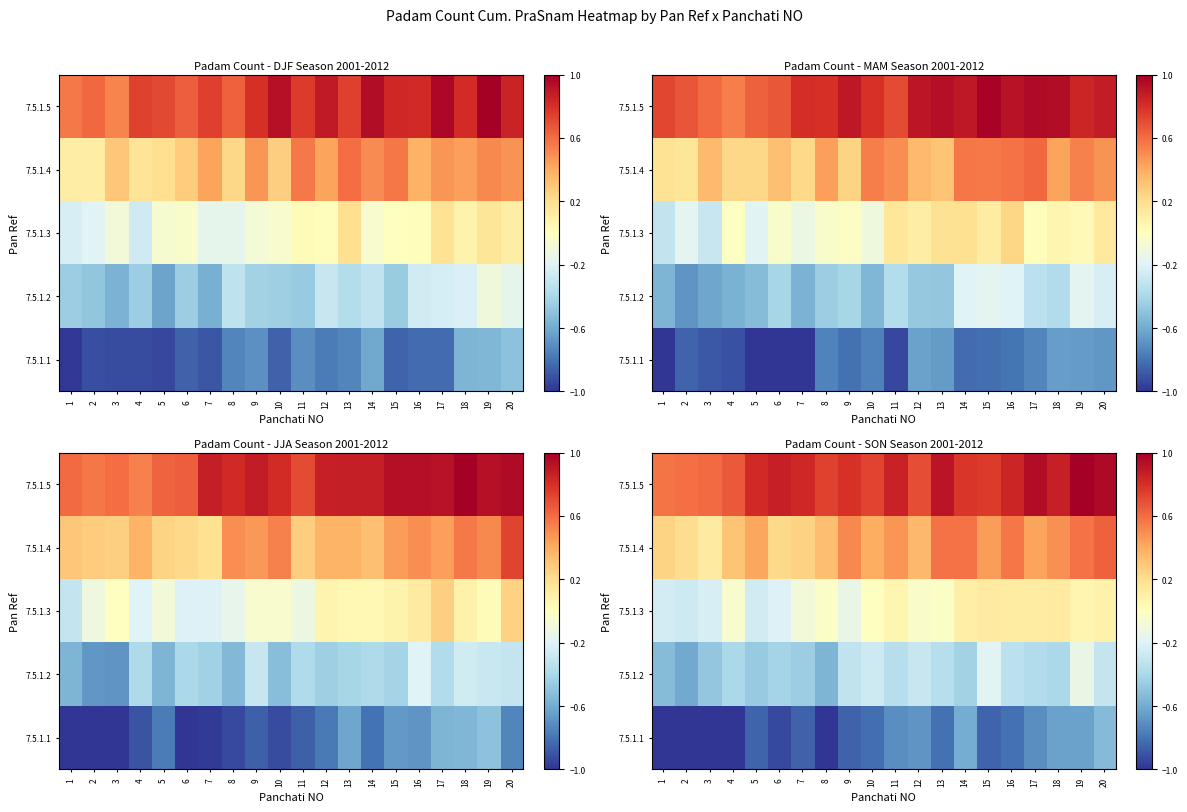

Reading left to right, what are all the values shown in this chart?

row_0: -1.0	-1.0	-1.0	-1.0	-0.8	-0.9	-0.9	-1.0	-0.9	-0.8	-0.7	-0.7	-0.8	-0.6	-0.9	-0.8	-0.7	-0.6	-0.6	-0.5
row_1: -0.5	-0.6	-0.5	-0.4	-0.5	-0.4	-0.5	-0.6	-0.3	-0.3	-0.4	-0.3	-0.4	-0.4	-0.2	-0.3	-0.4	-0.4	-0.1	-0.3
row_2: -0.2	-0.3	-0.2	-0.1	-0.3	-0.2	-0.1	-0.0	-0.1	-0.0	0.1	-0.0	-0.0	0.1	0.1	0.1	0.1	0.1	0.1	0.1
row_3: 0.2	0.2	0.1	0.3	0.4	0.2	0.3	0.3	0.5	0.4	0.5	0.4	0.6	0.6	0.4	0.6	0.4	0.5	0.6	0.6
row_4: 0.6	0.6	0.6	0.7	0.8	0.9	0.8	0.7	0.8	0.7	0.9	0.7	0.9	0.8	0.8	0.8	0.9	0.9	1.0	1.0